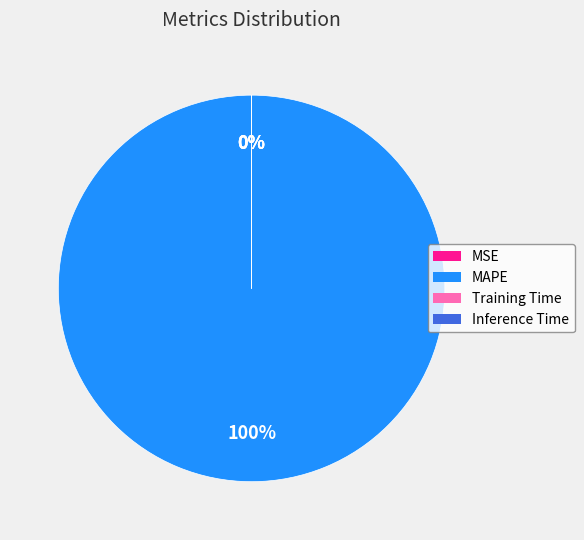

The MSE slice represents 1% of the pie. True or false?

False